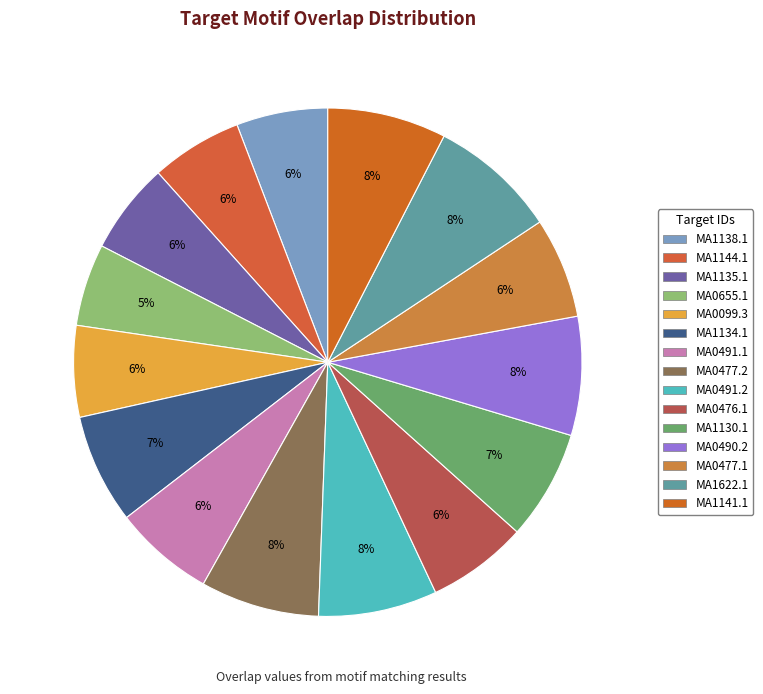

What is the smallest slice in the pie chart?

MA0655.1